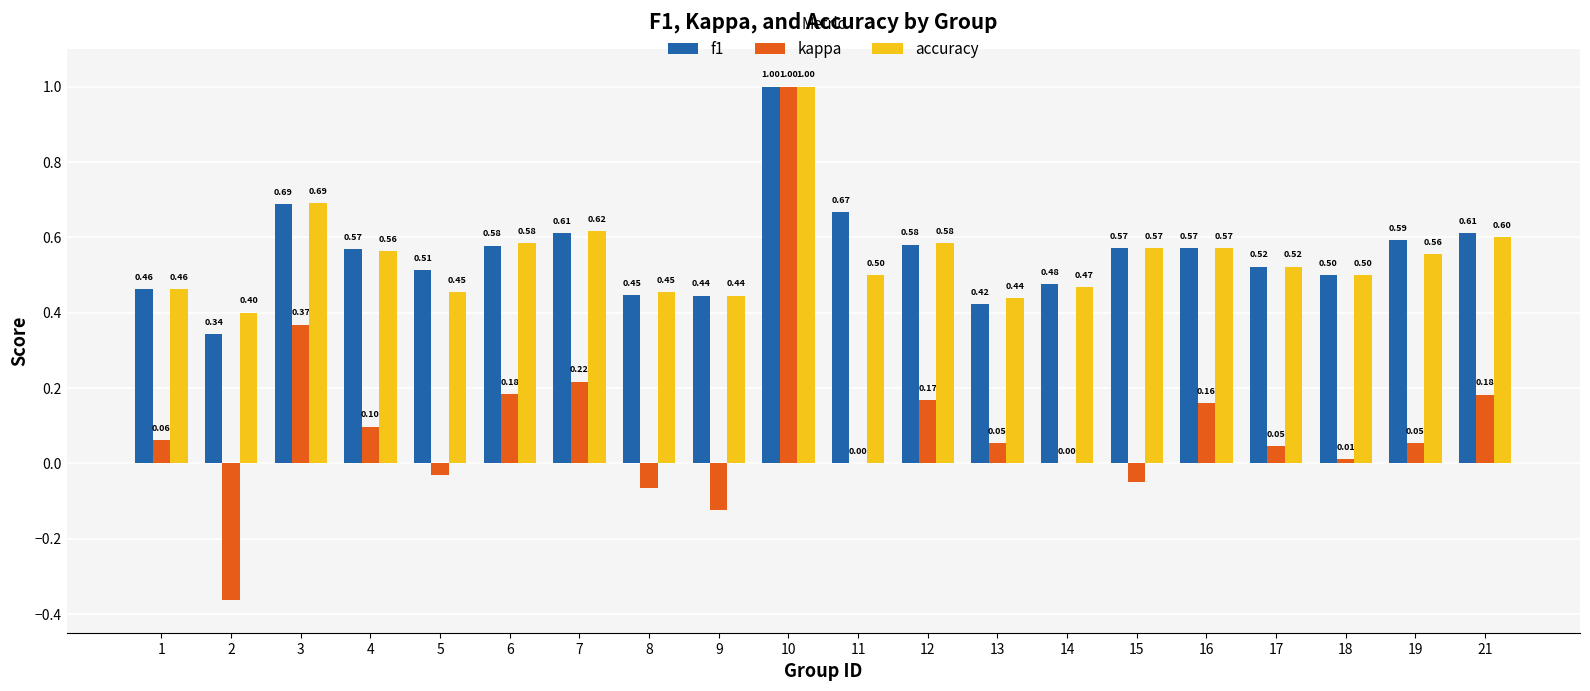

What is the sum of the accuracy values at 7 and 17?

1.1